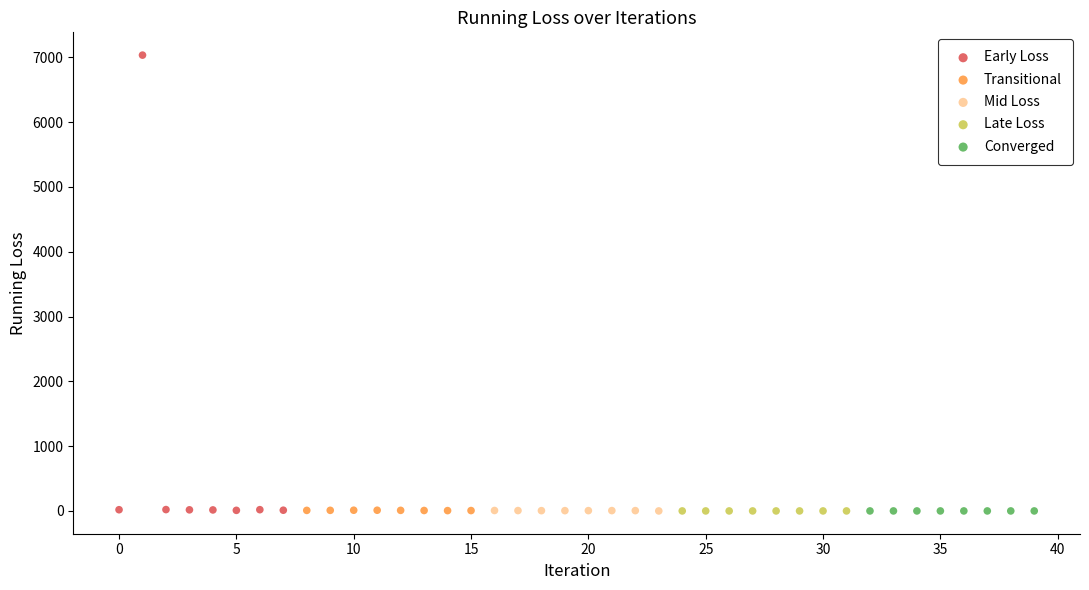

What are all the series names shown in the legend?

Early Loss, Transitional, Mid Loss, Late Loss, Converged